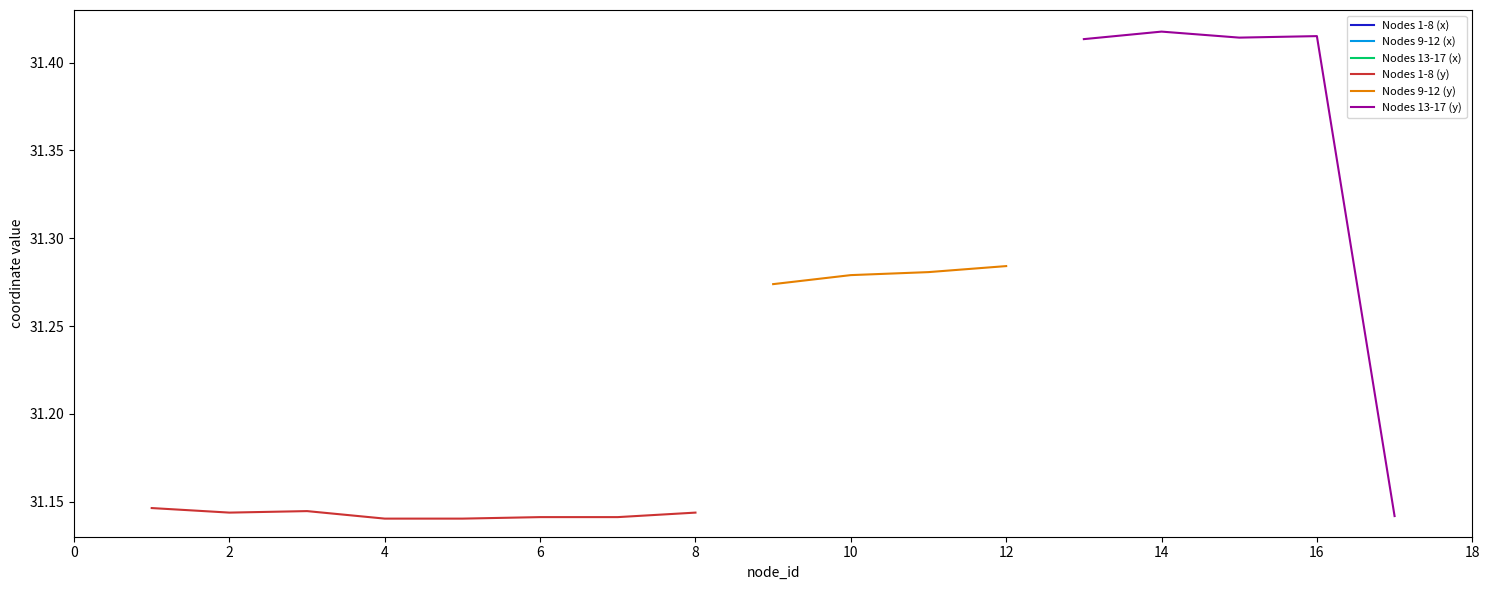

Read the y_coord value at 8.

31.1